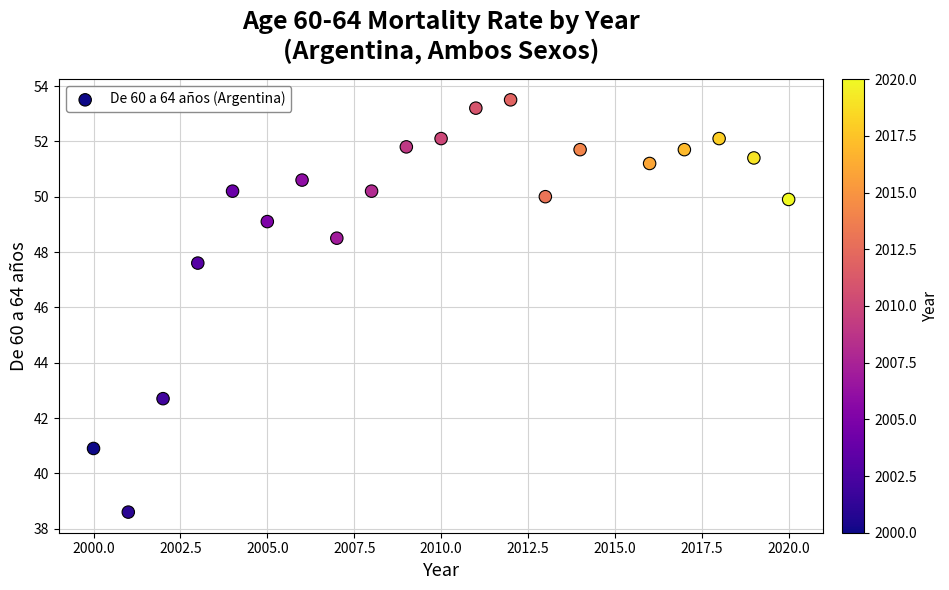

What Y value in the scatter plot is closest to 46?

47.6